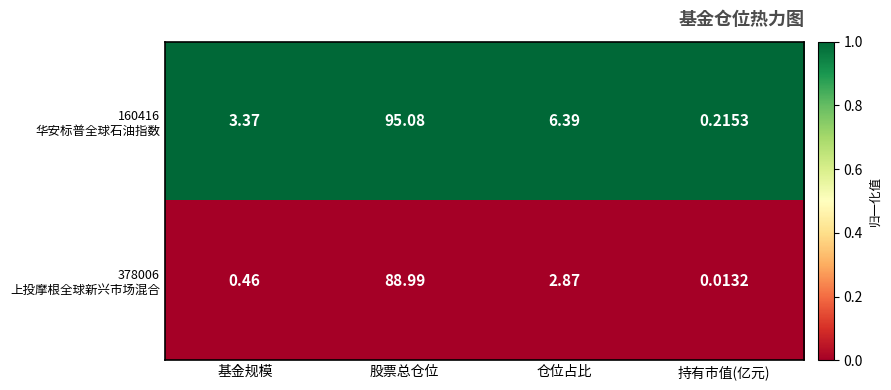

At which category is the sum across all series the highest?

股票总仓位